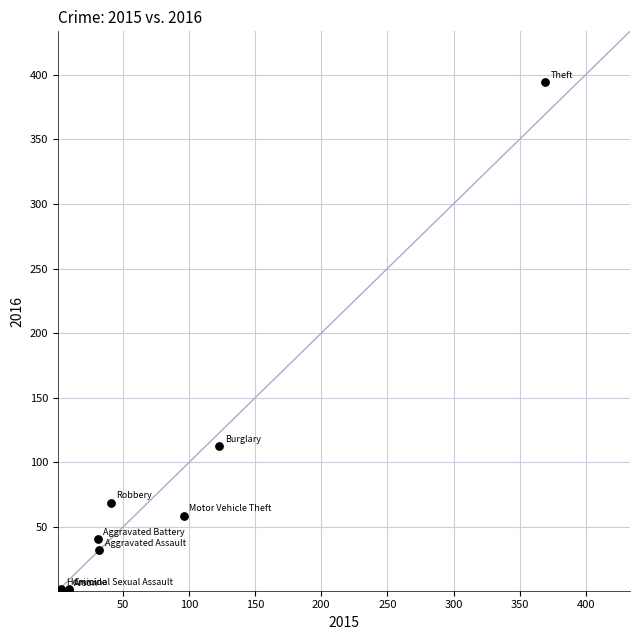

What Y value in the scatter plot is closest to 197?

113